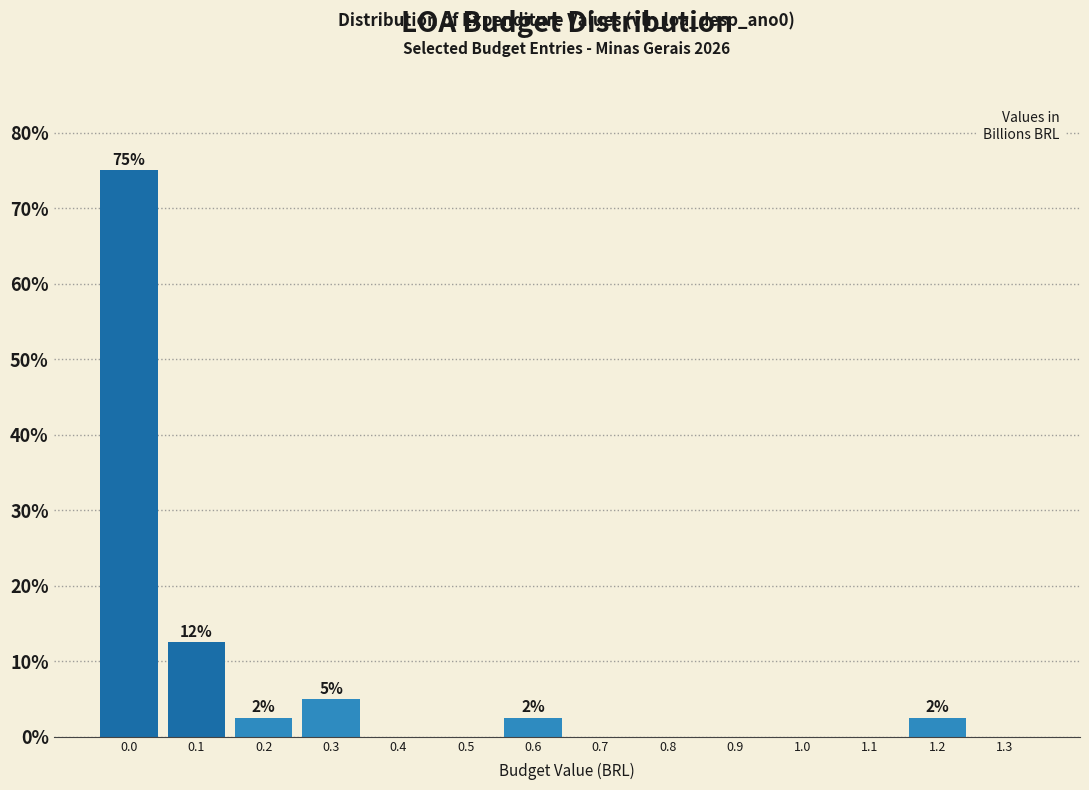

Reading right to left, list all the values displayed in this chart.

1.3=0.0	1.2=2.5	1.1=0.0	1.0=0.0	0.9=0.0	0.8=0.0	0.7=0.0	0.6=2.5	0.5=0.0	0.4=0.0	0.3=5.0	0.2=2.5	0.1=12.5	0.0=75.0